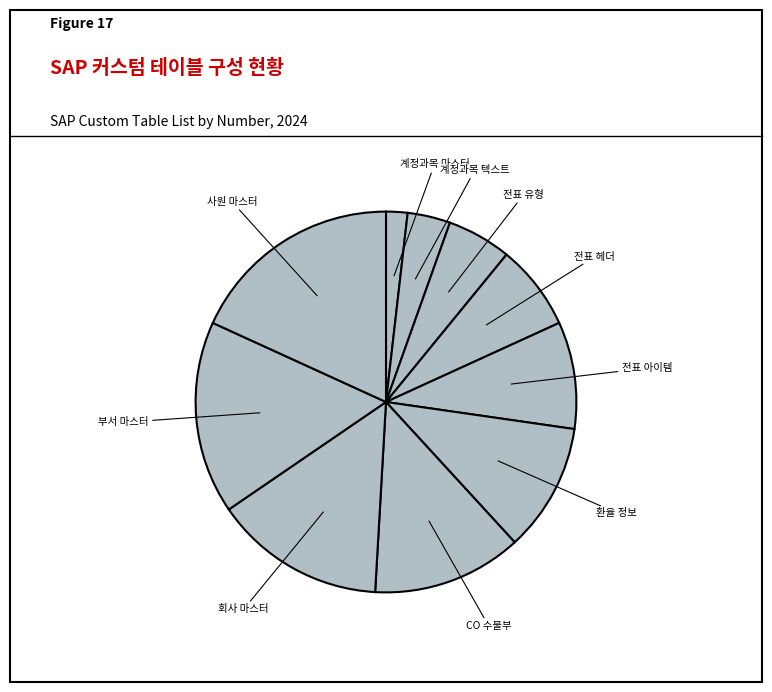

How many slices are in this pie chart?

10